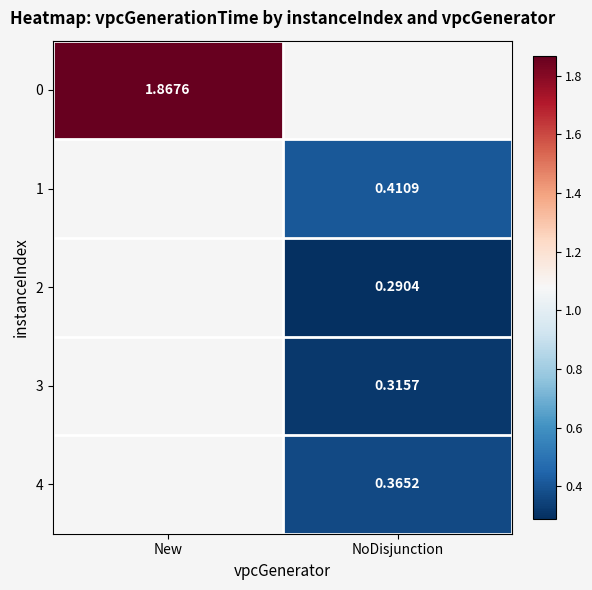

What is the minimum value shown in the chart?

0.3